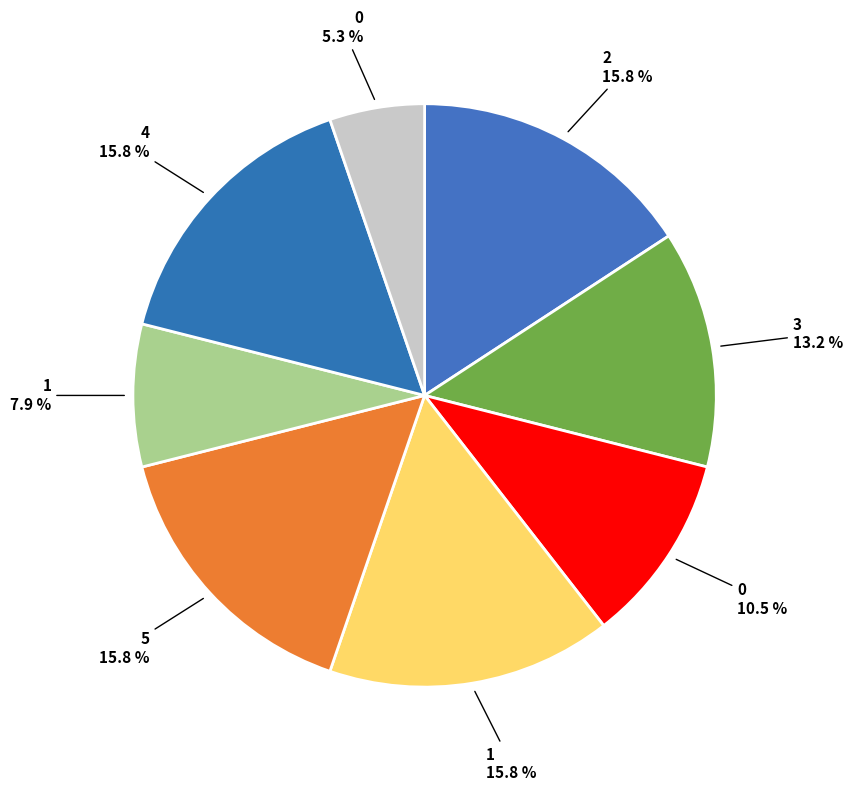

Which slice is the largest?

2